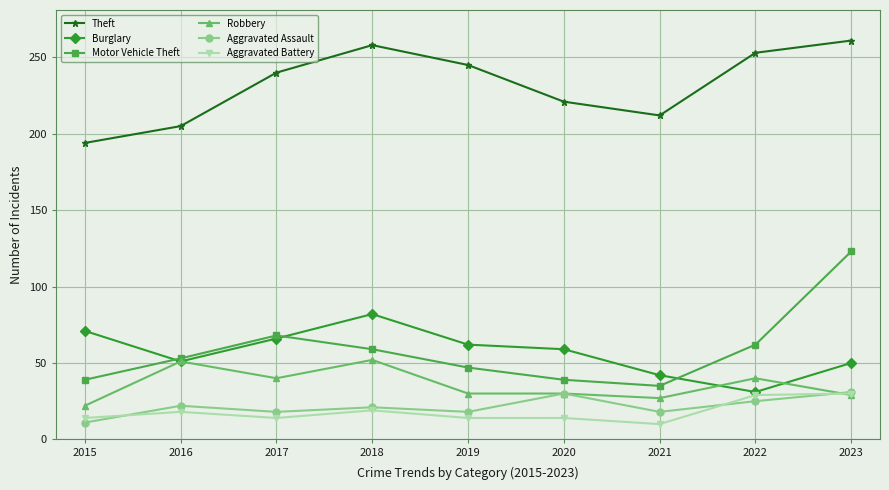

Which category has the highest value across all series?

2023